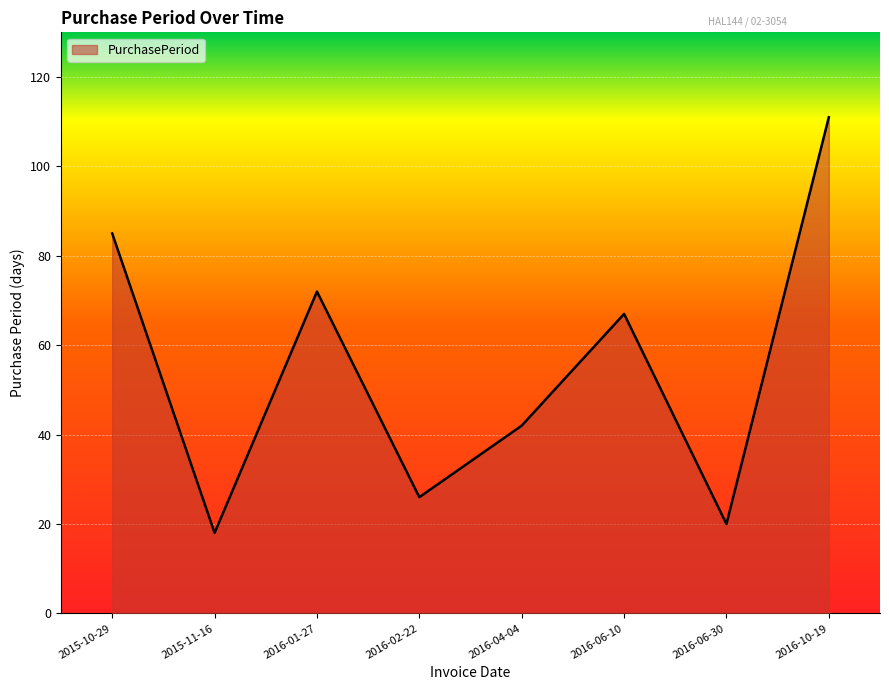

What is the difference between the maximum and minimum values?

93